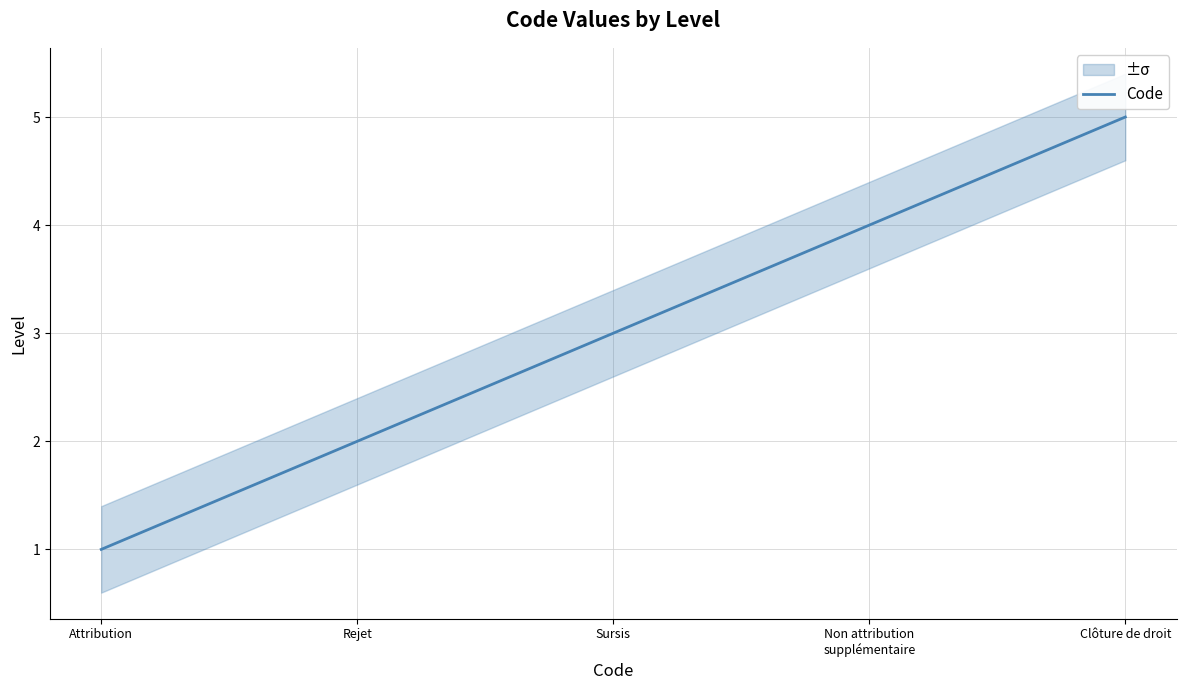

At which label does the data first exceed 3?

Non attribution
supplémentaire